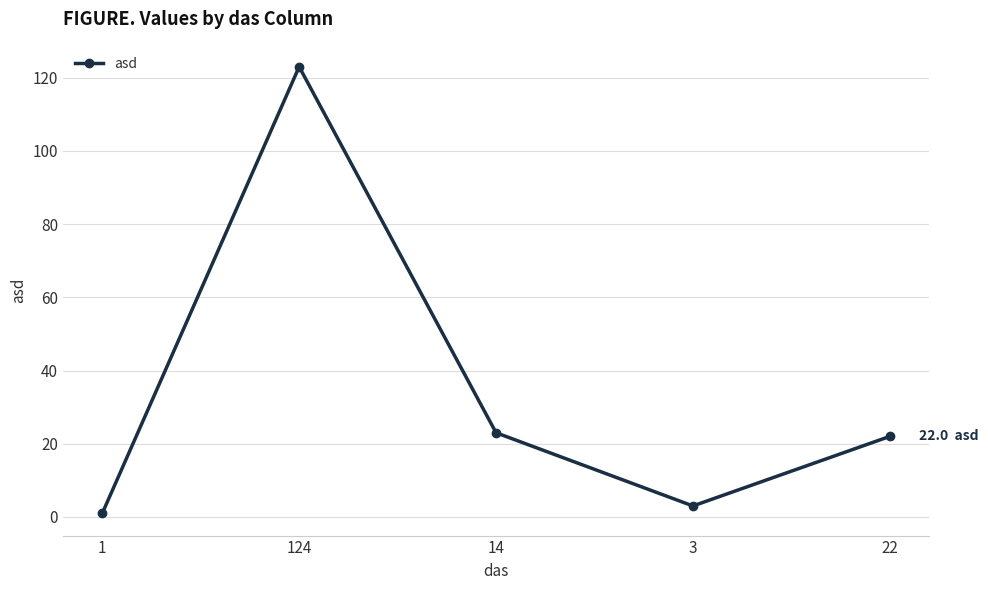

True or false: the data shows 23 at 14.

True